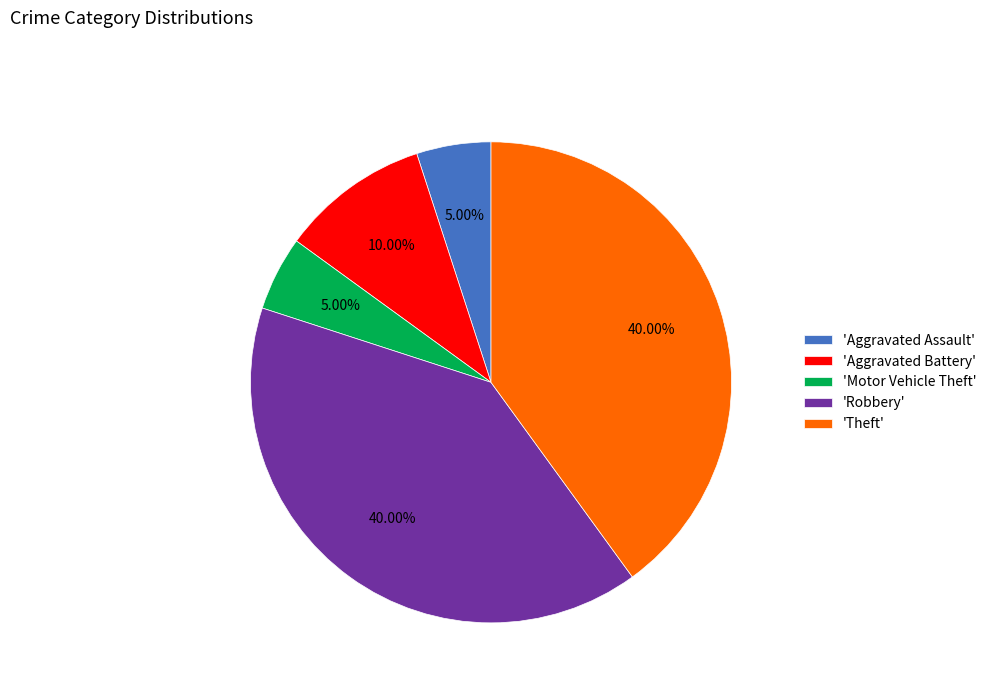

Do 'Aggravated Assault' and 'Theft' together represent more than half of the pie?

No